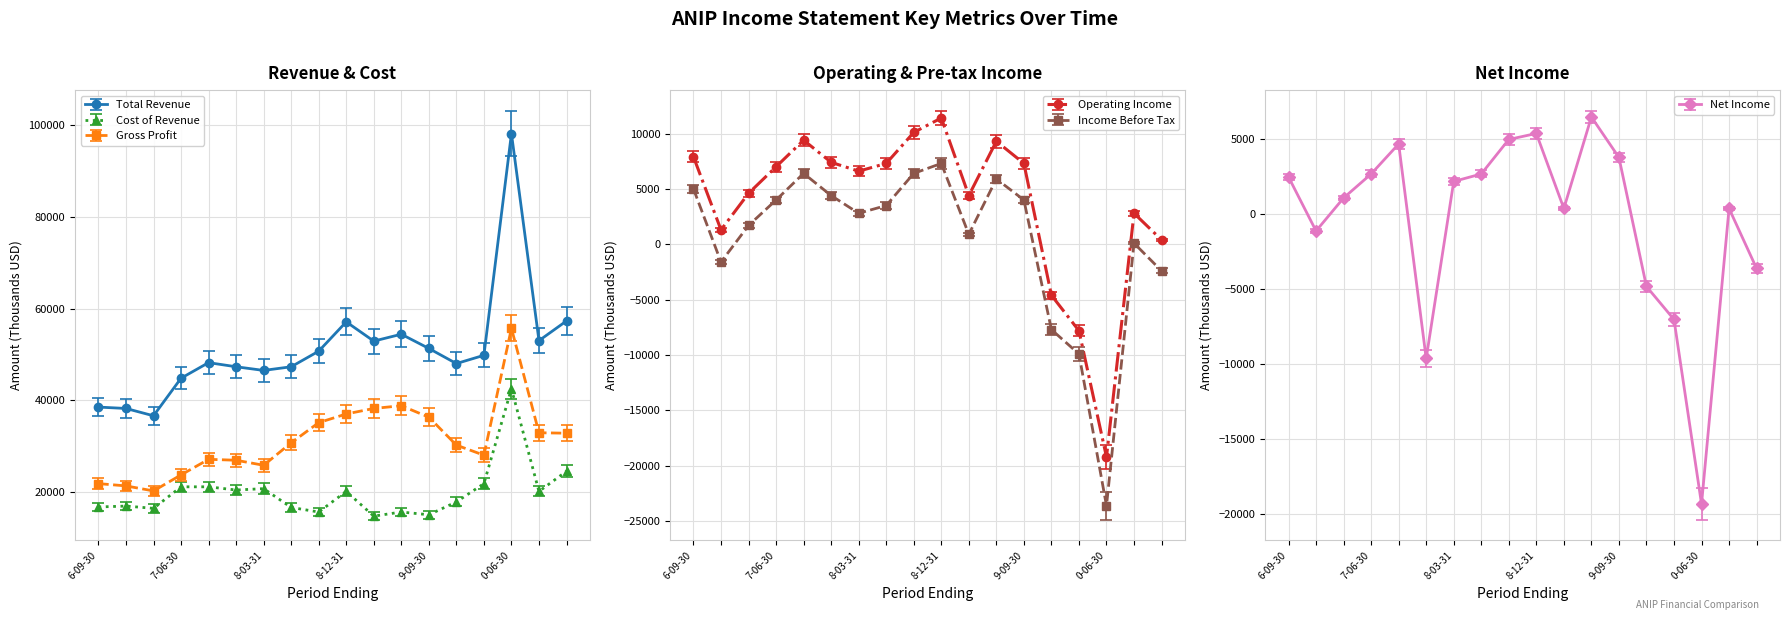

At which category does Operating Income reach its first local valley?

2016-12-31